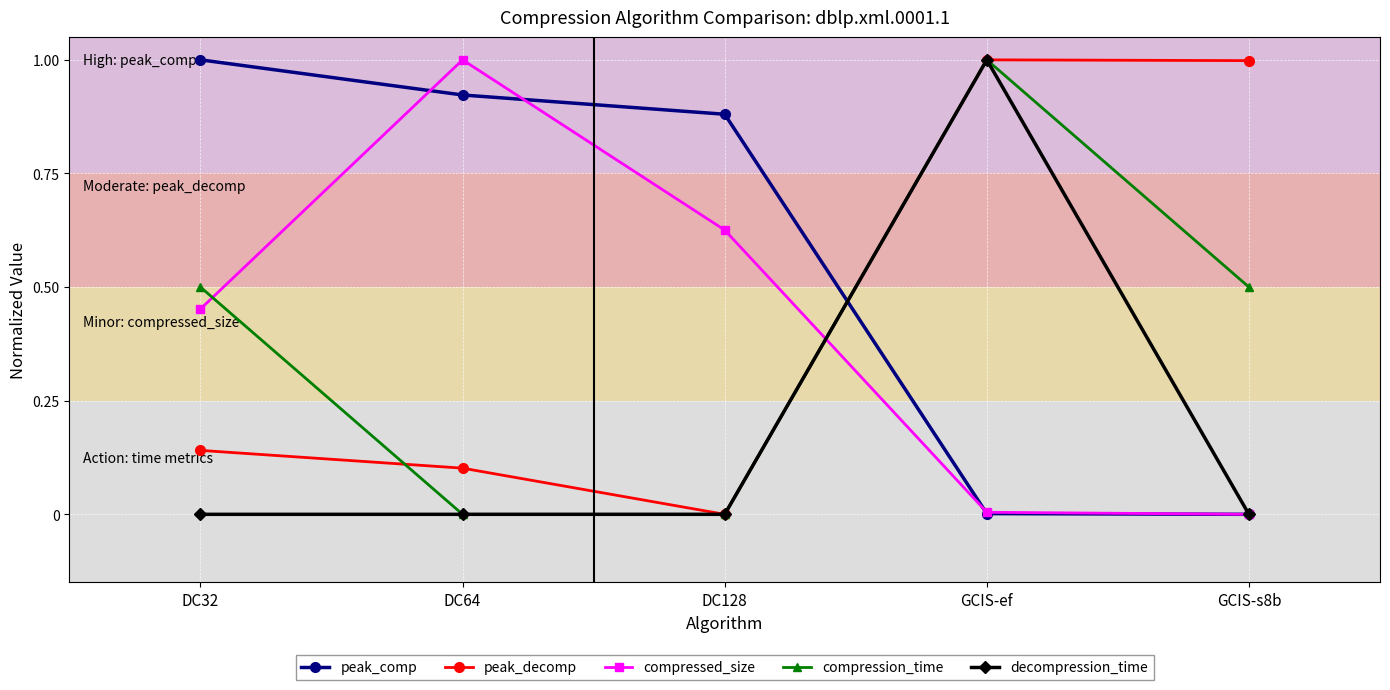

What is the difference between the highest and lowest values at DC64?

1.0